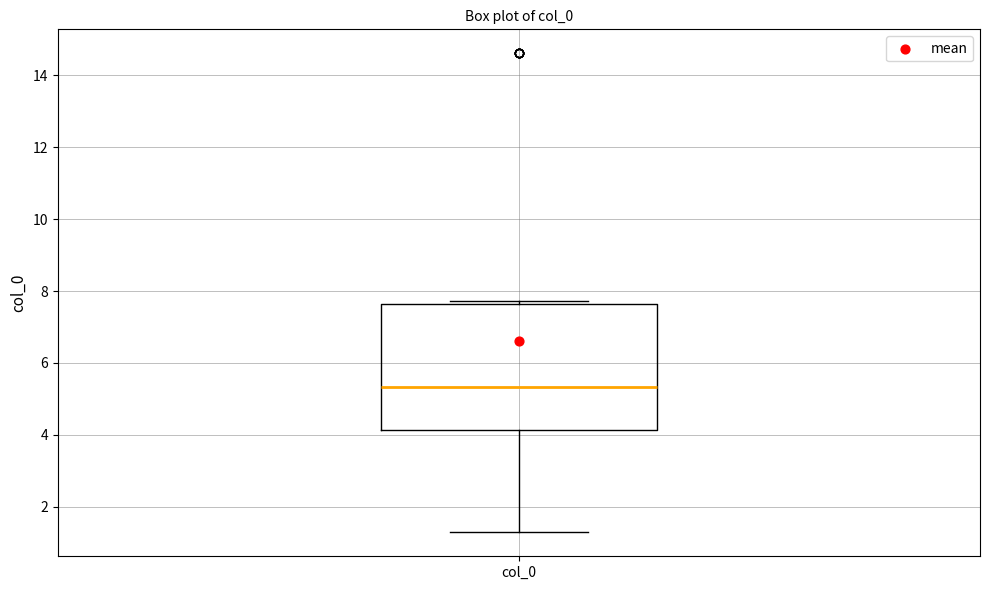

Transcribe this box plot: give where the median line is, the range the box spans, and where the two whiskers end, as read against the y-axis. The values are not printed on the chart, so give them approximately, as read against the axis.

median 5.4, box 4.2 to 7.6, whiskers 1.2 to 7.8